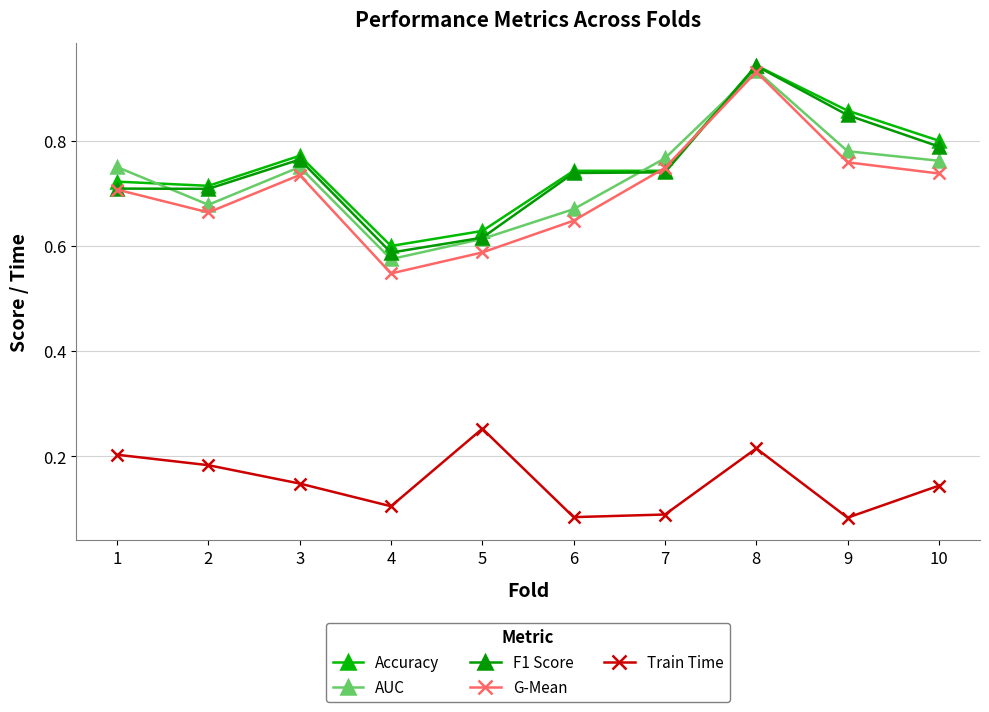

The G-Mean series shows 0.3 at 6. True or false?

False